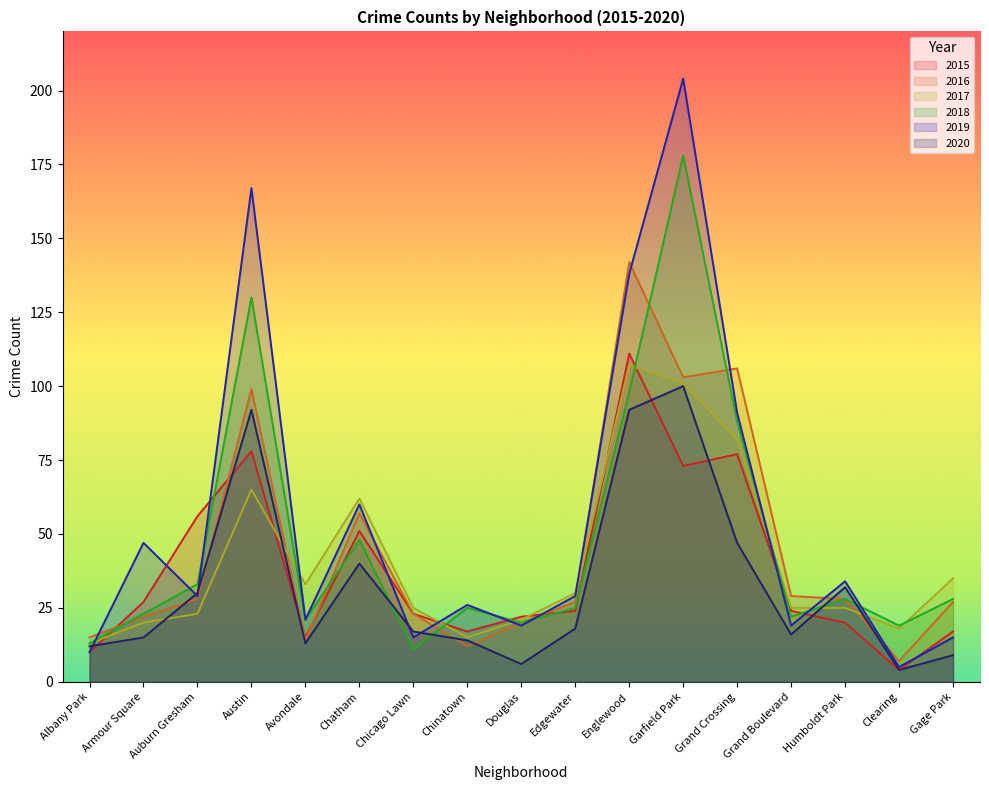

How many data points in 2016 are less than 27?

7